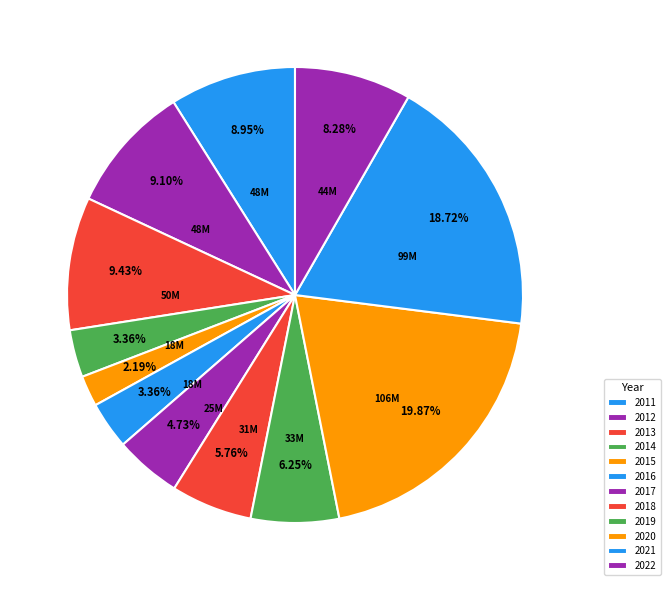

How many slices are in this pie chart?

12